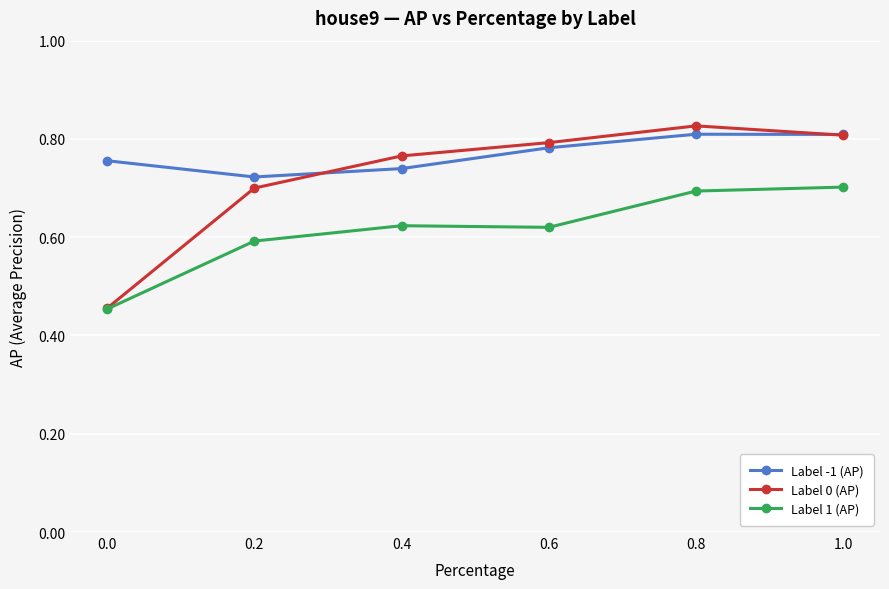

Which series changed the most between 0.2 and 0.6?

Label 0 (AP)